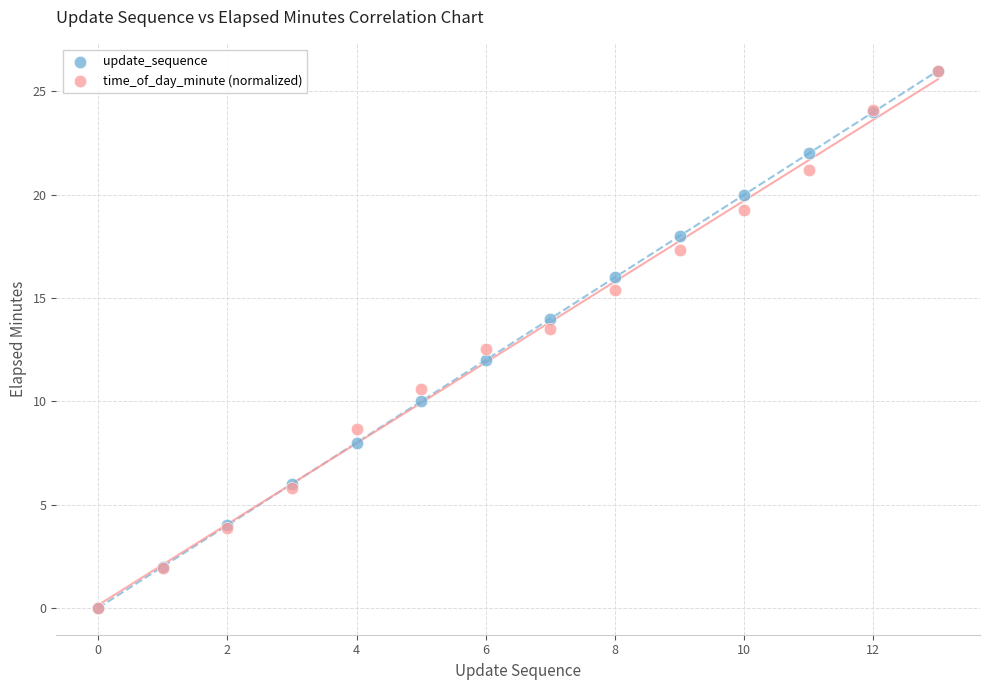

What are all the series names shown in the legend?

update_sequence, time_of_day_minute (normalized)